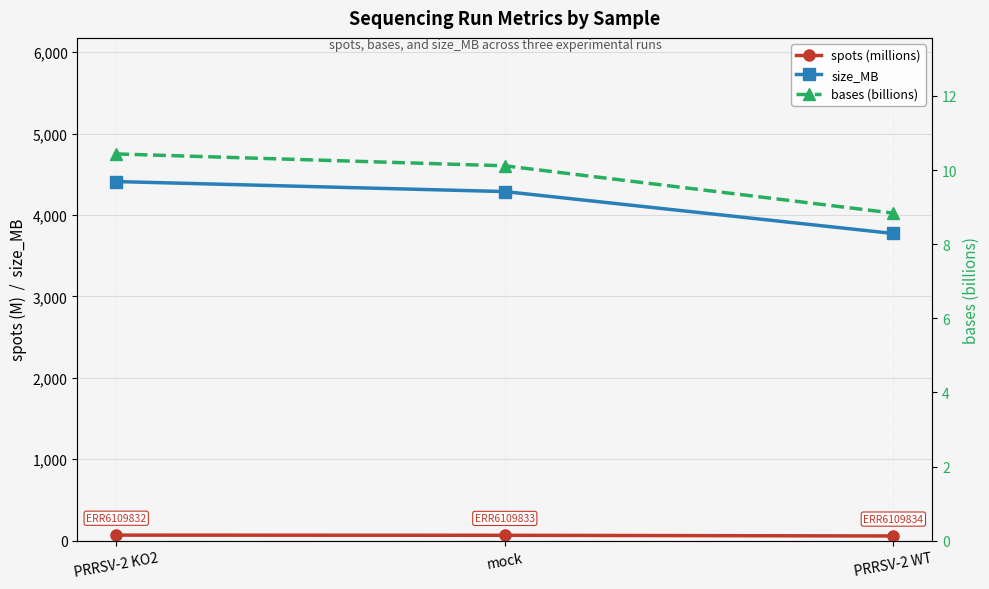

Reading left to right, extract all data points from this chart.

spots (millions): PRRSV-2 KO2=68.7	mock=66.6	PRRSV-2 WT=58.1
size_MB: PRRSV-2 KO2=4411.0	mock=4288.0	PRRSV-2 WT=3773.0
bases (billions): PRRSV-2 KO2=10.4	mock=10.1	PRRSV-2 WT=8.8